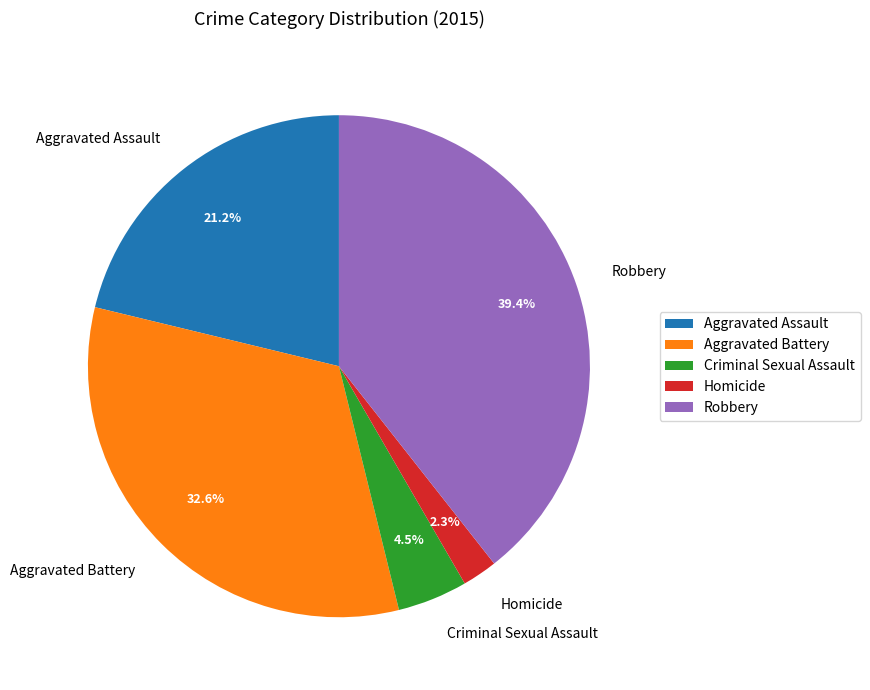

Is Criminal Sexual Assault the majority of the pie?

No